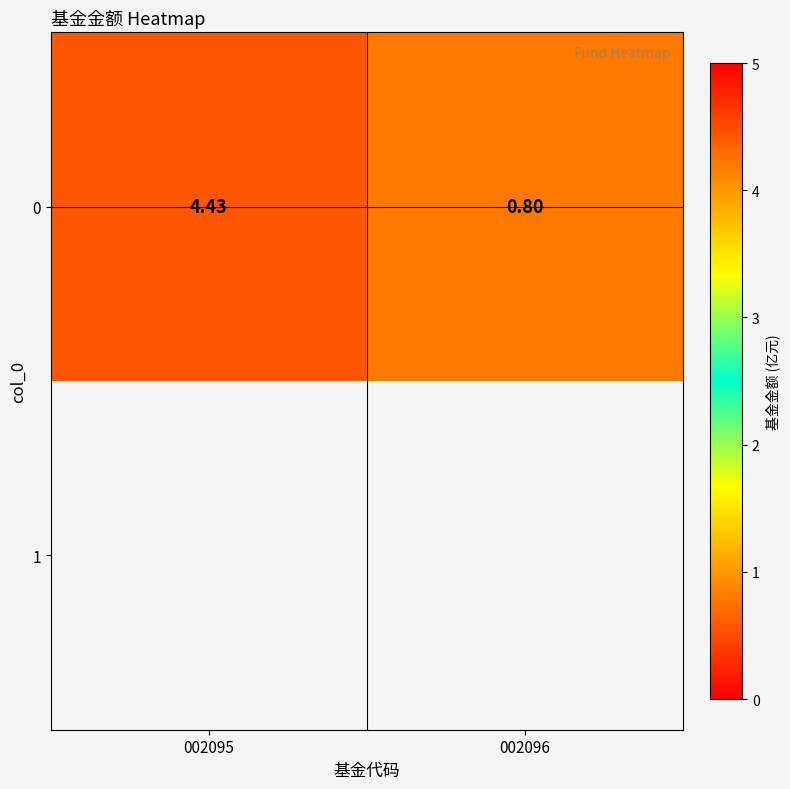

Rank the categories by value from highest to lowest.

002095, 002096